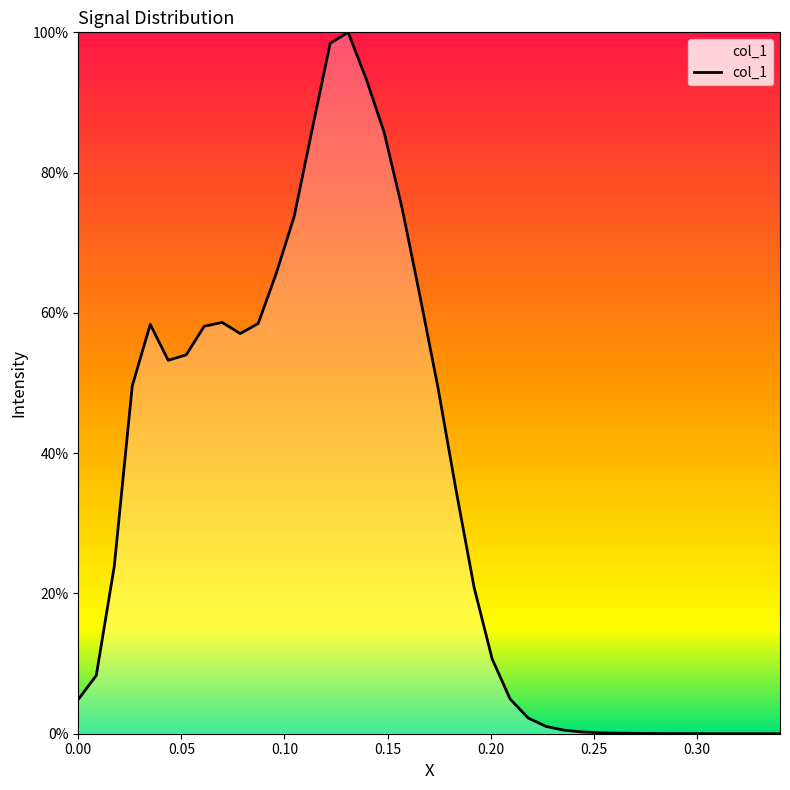

How many points are lower than both their immediate neighbors (excluding endpoints)?

2